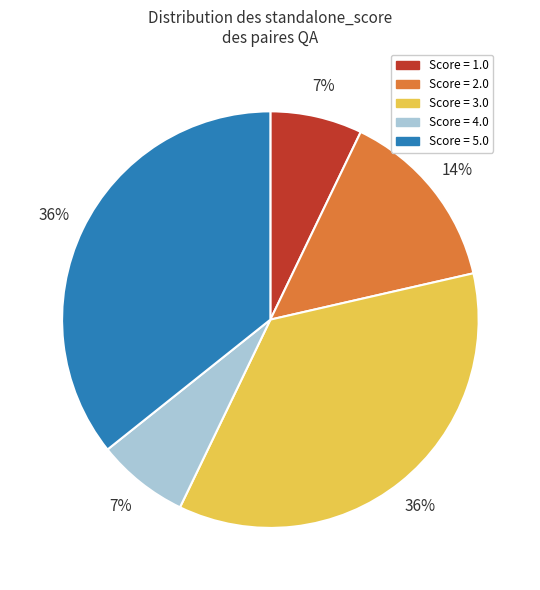

Do Score = 3.0 and Score = 4.0 together represent more than half of the pie?

No